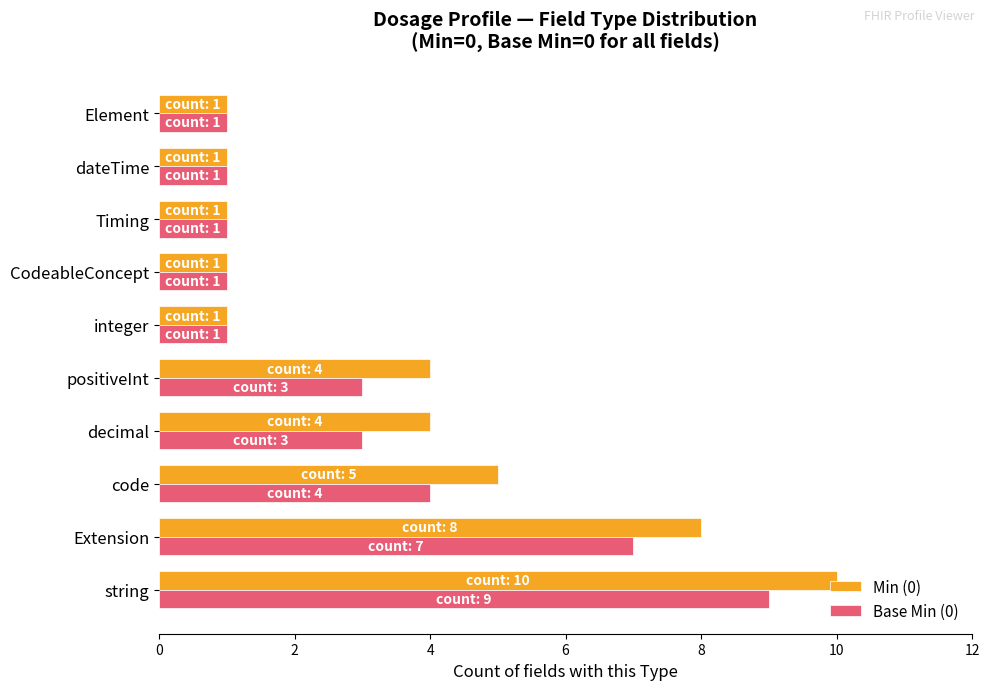

True or false: Min (0) has a value of 2 at CodeableConcept.

False